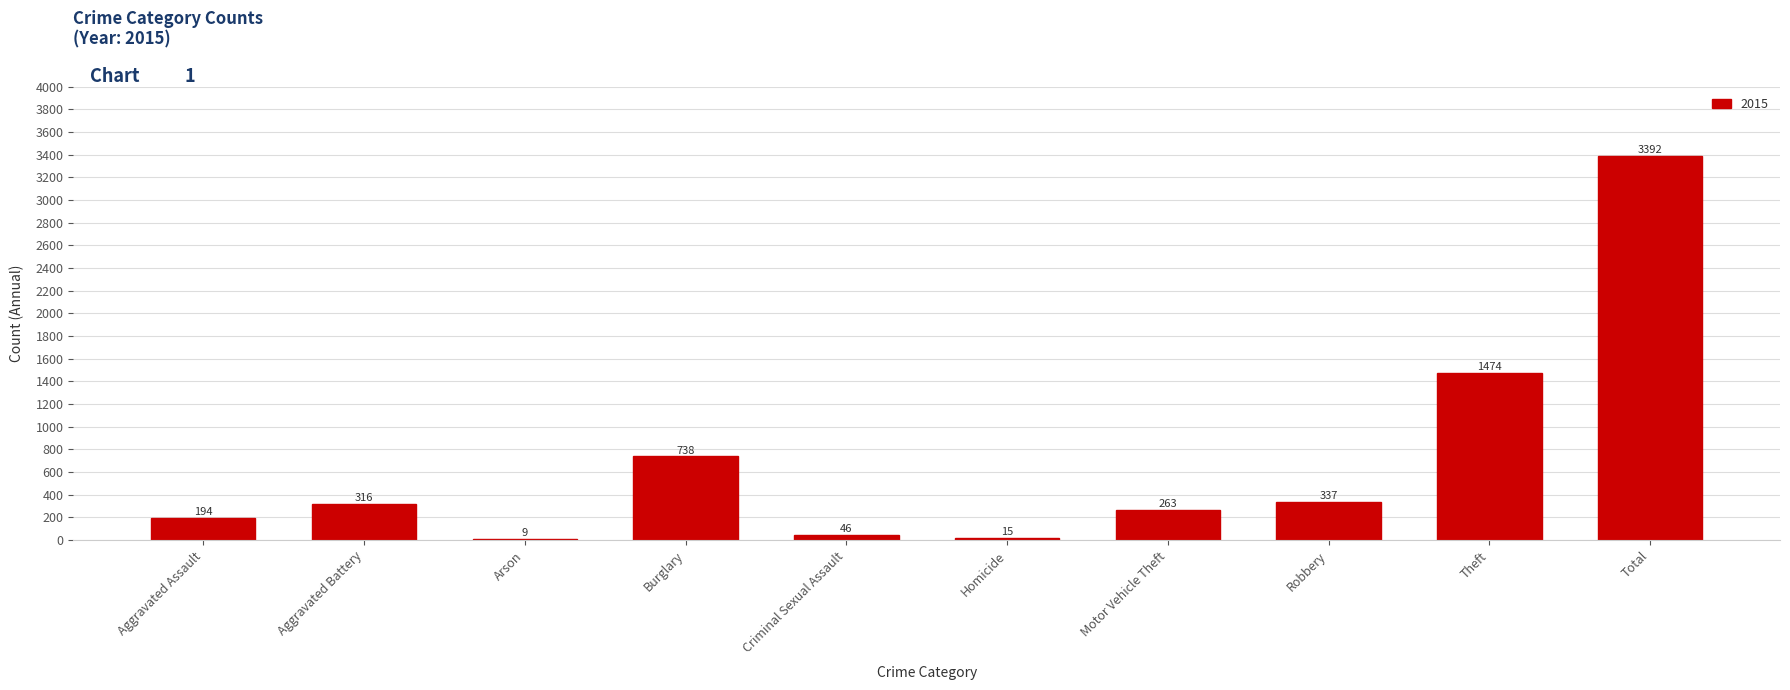

What is the change in value from Aggravated Battery to Total?

+3076